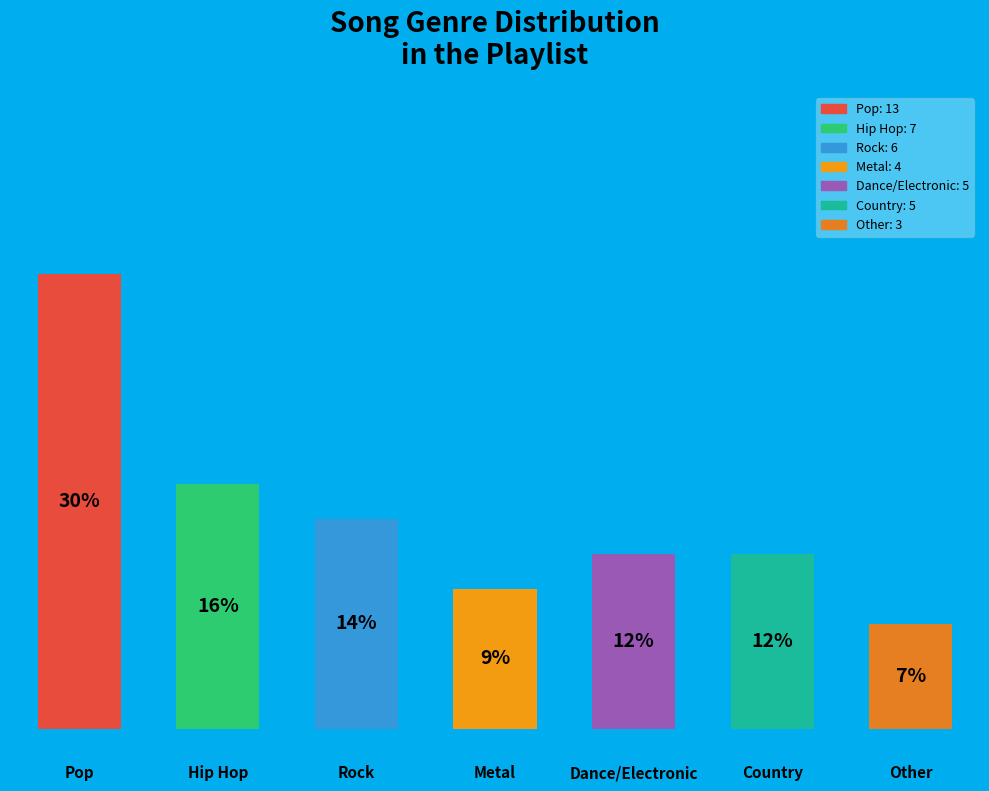

Are the bars horizontal?

No